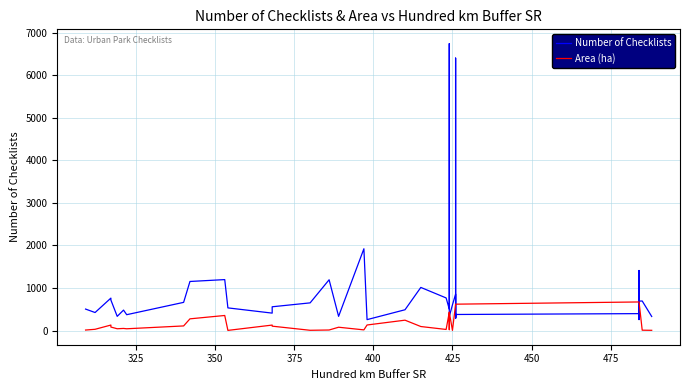

What is the minimum value shown in the chart?

3.0